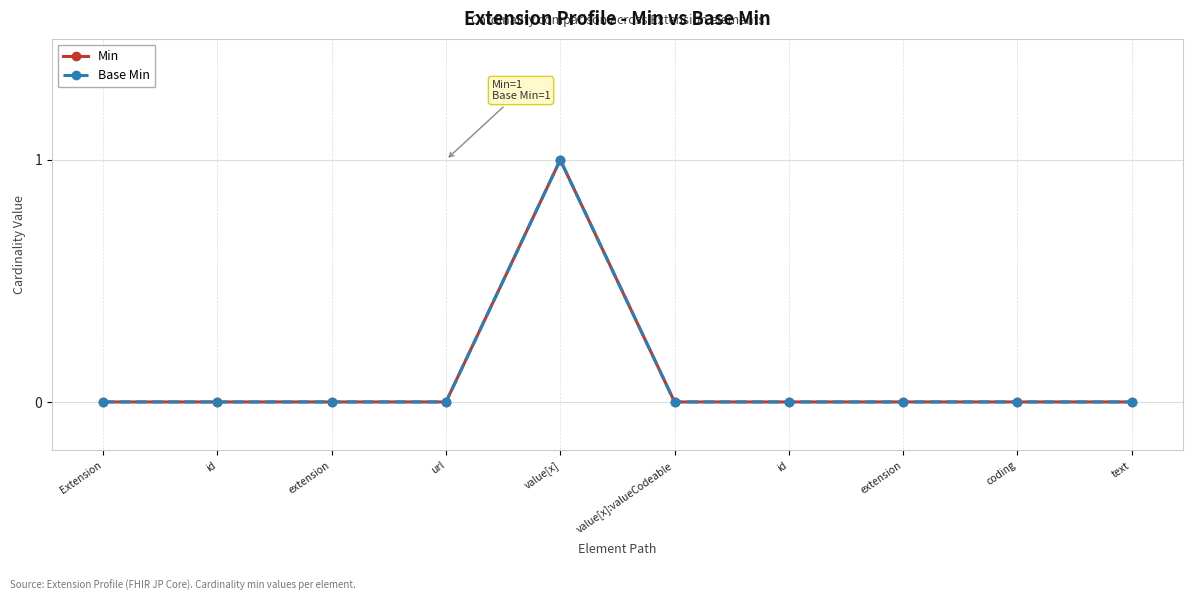

What is the label of the 3rd point from the right?

extension